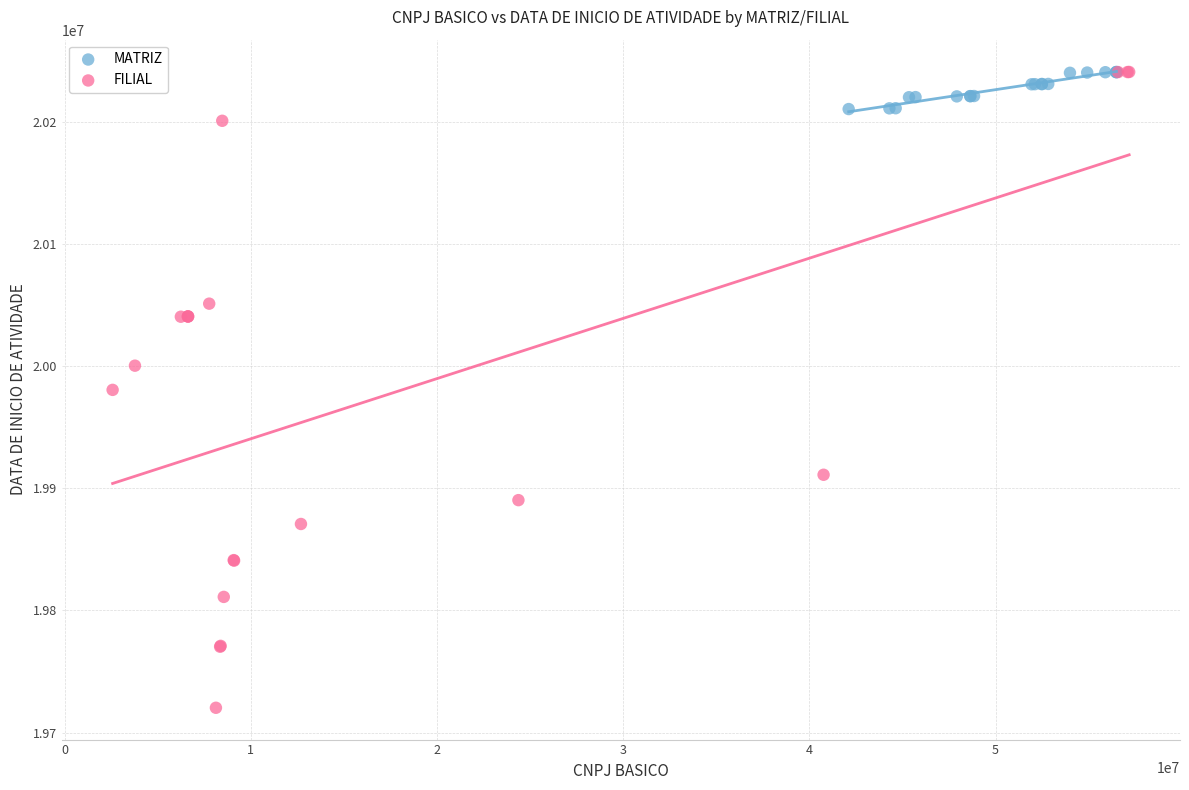

Which series contains the lowest Y value?

FILIAL